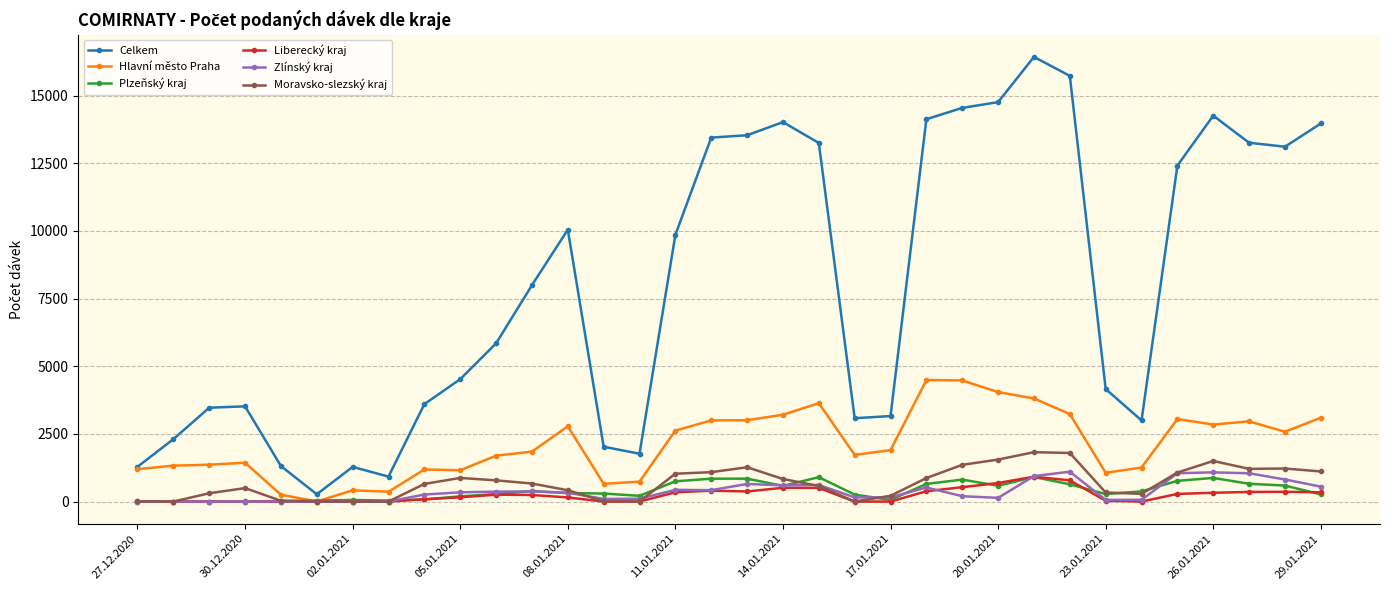

How many values in the Celkem series are below 7997?

17